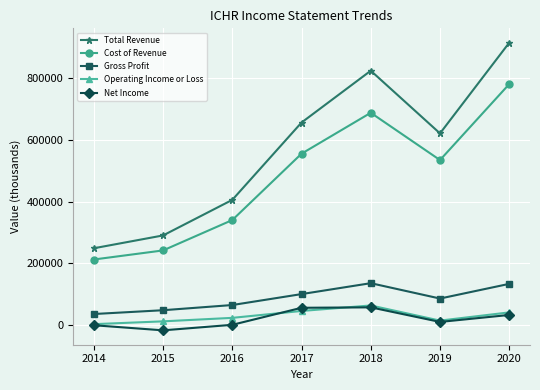

At which category does Total Revenue reach its first local peak?

2018